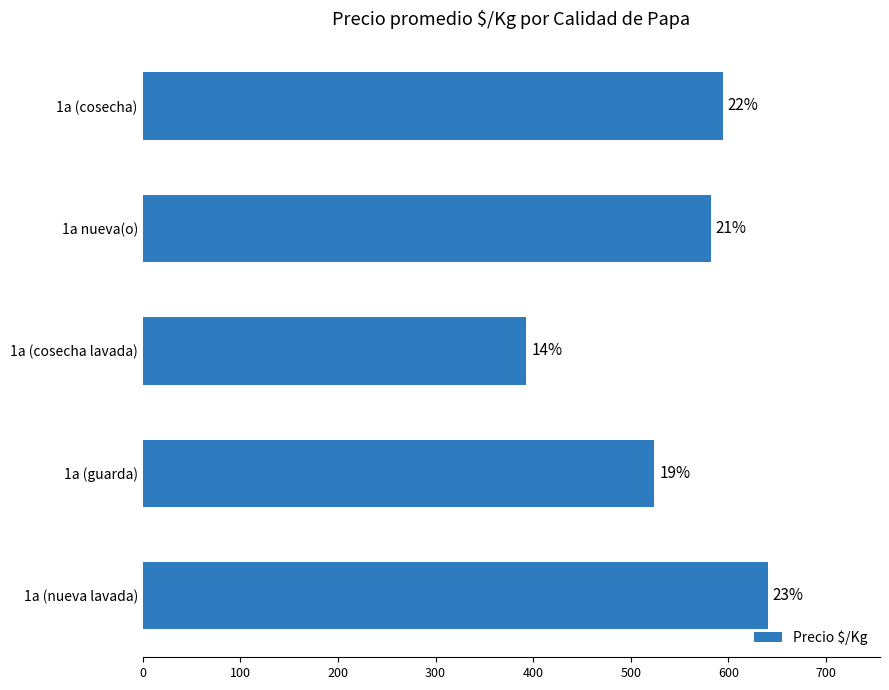

How many bars are there in total?

5